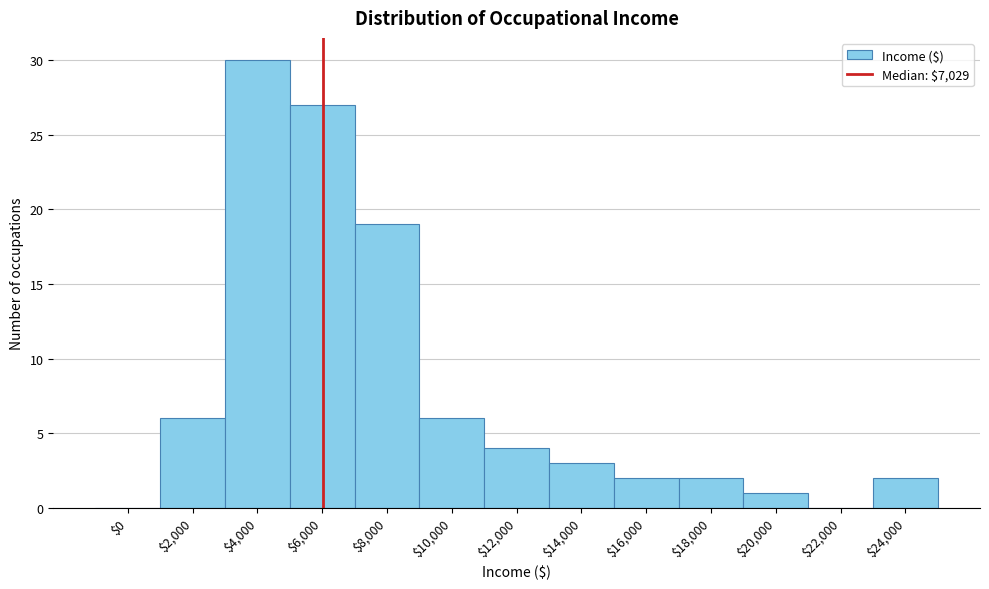

What is the sum of all values?

102